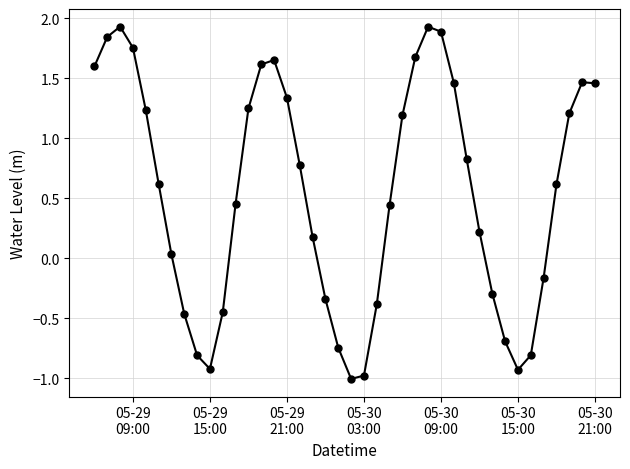

What is the minimum value shown in the chart?

-1.0